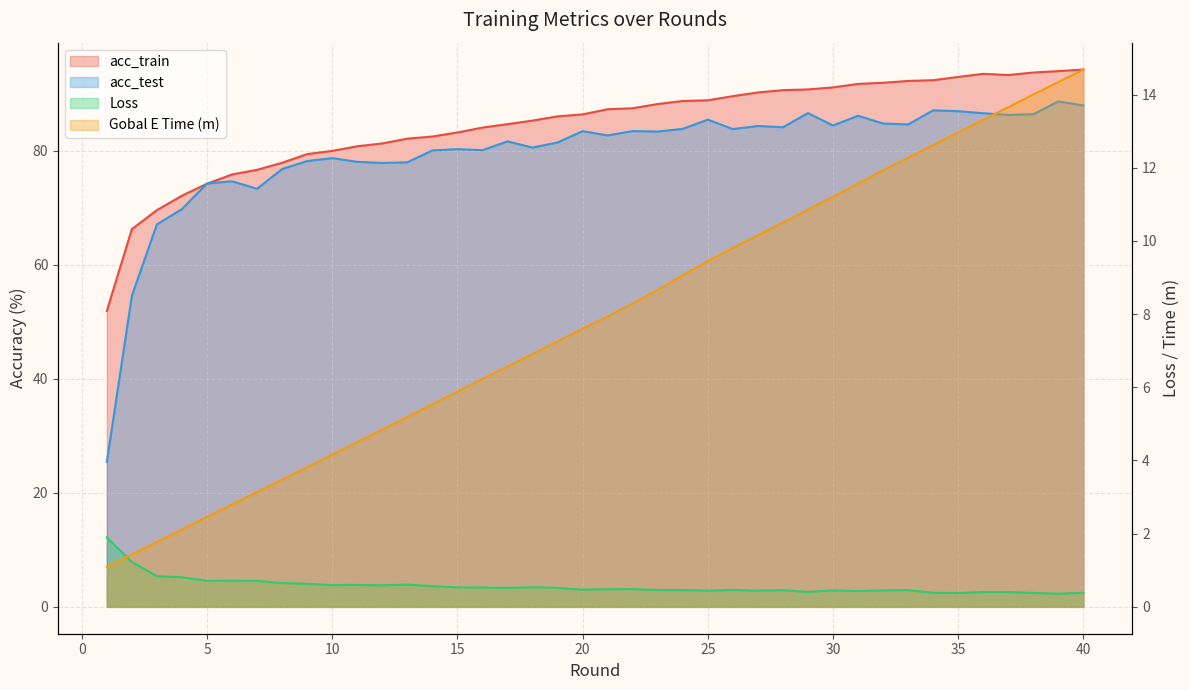

In Loss, how many points are higher than both neighbors (excluding endpoints)?

10